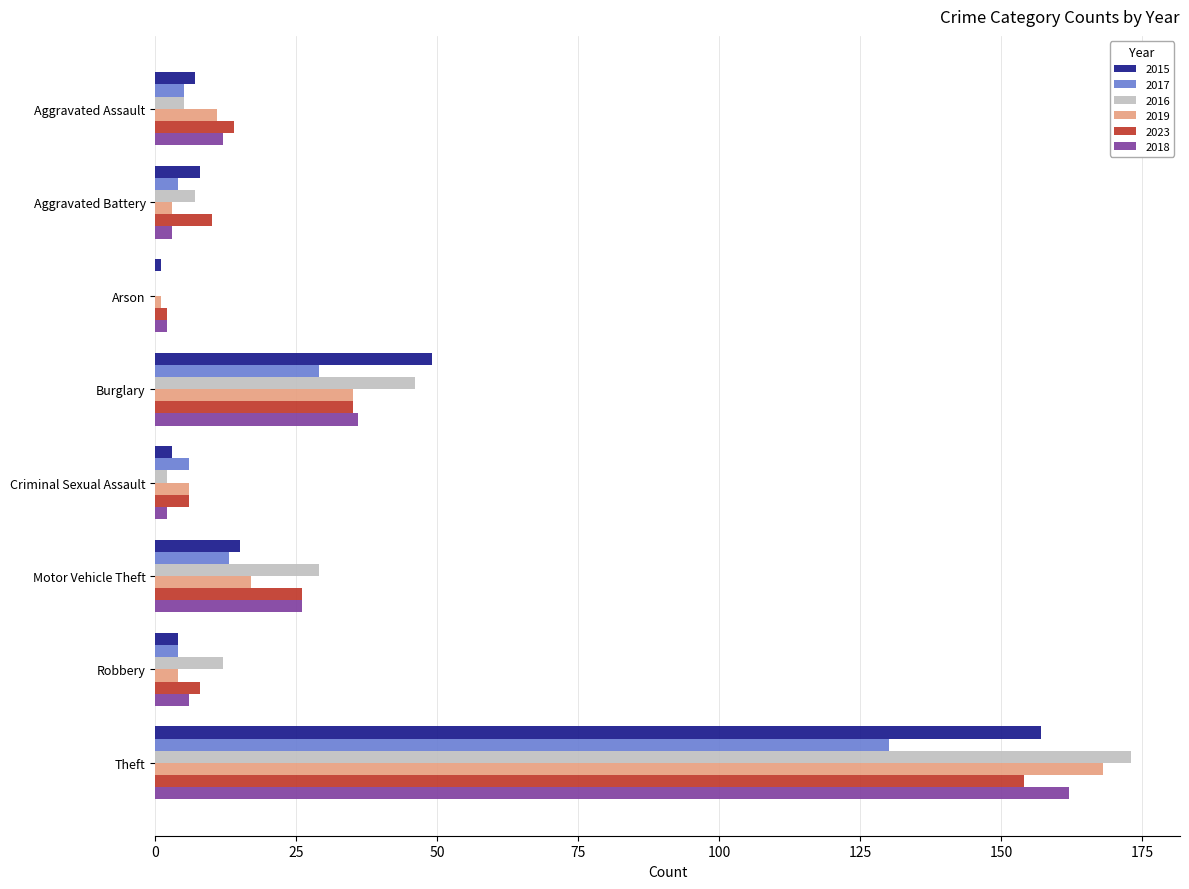

The 2019 series shows 17 at Motor Vehicle Theft. True or false?

True